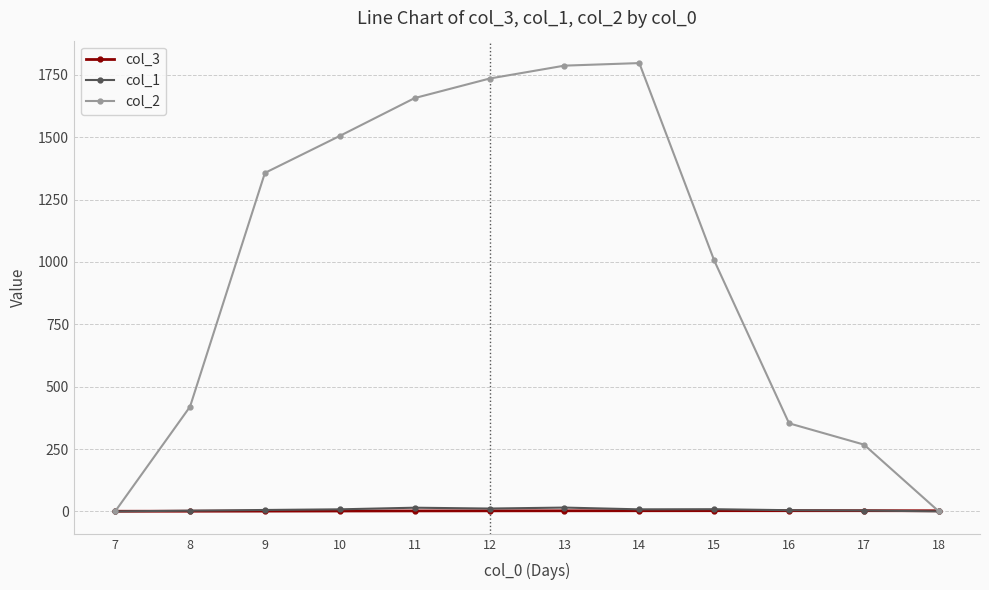

Which series has the largest total across all categories?

col_2